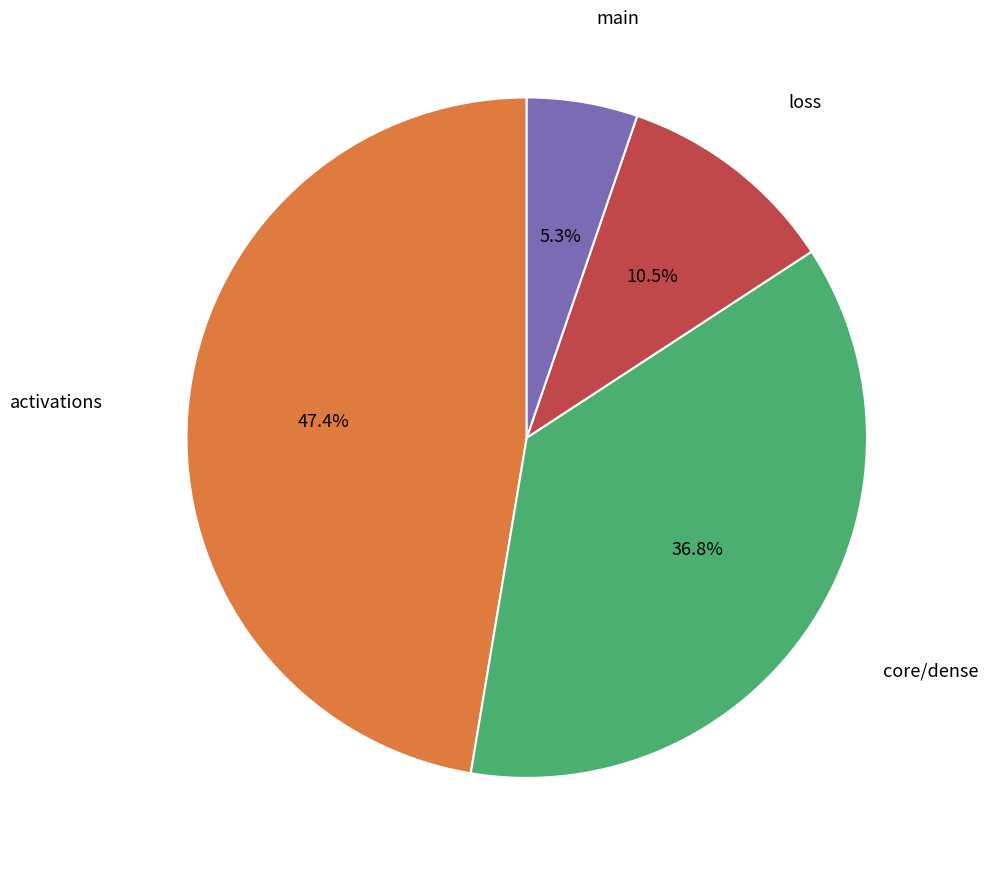

Does any single category account for the majority?

No